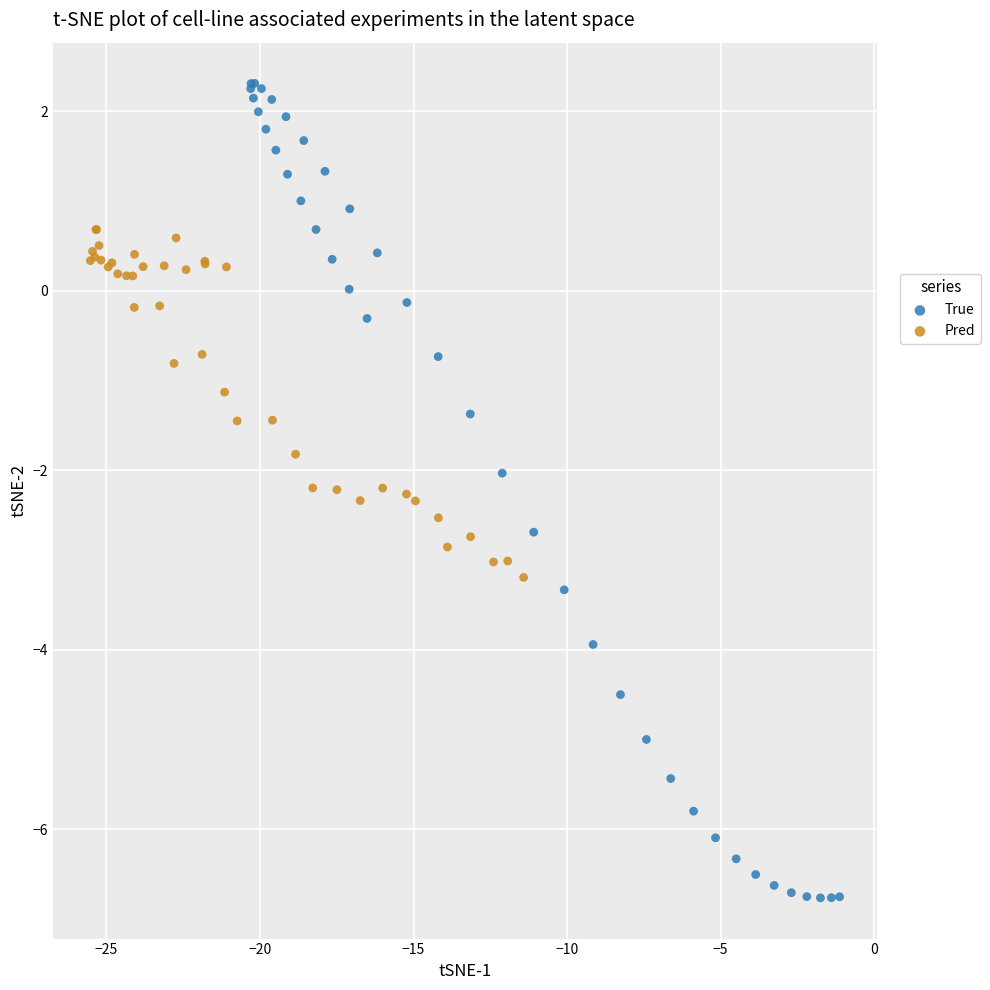

Which series reaches the maximum Y coordinate?

True